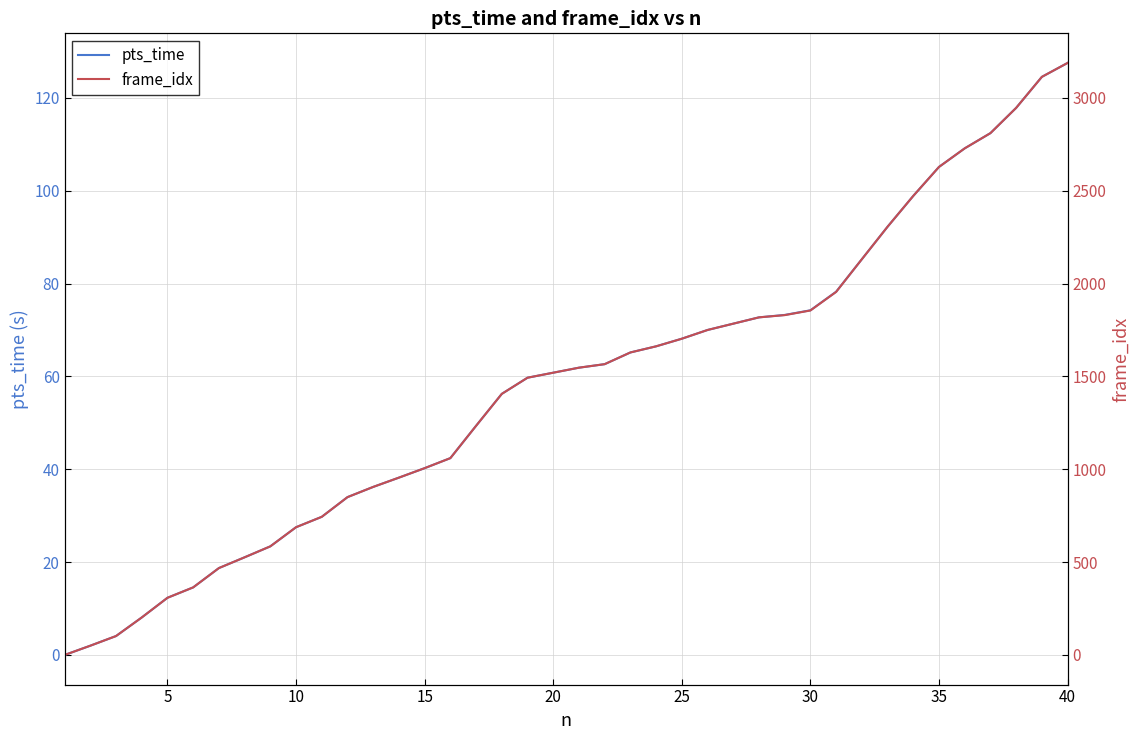

How many lines are shown in the chart?

2